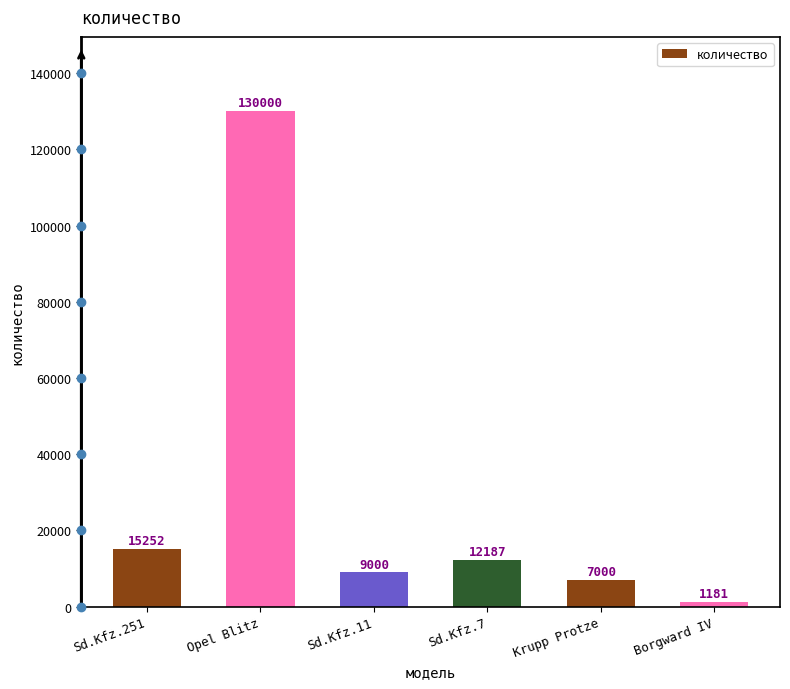

Is it true that the value at Sd.Kfz.251 is 15252?

True